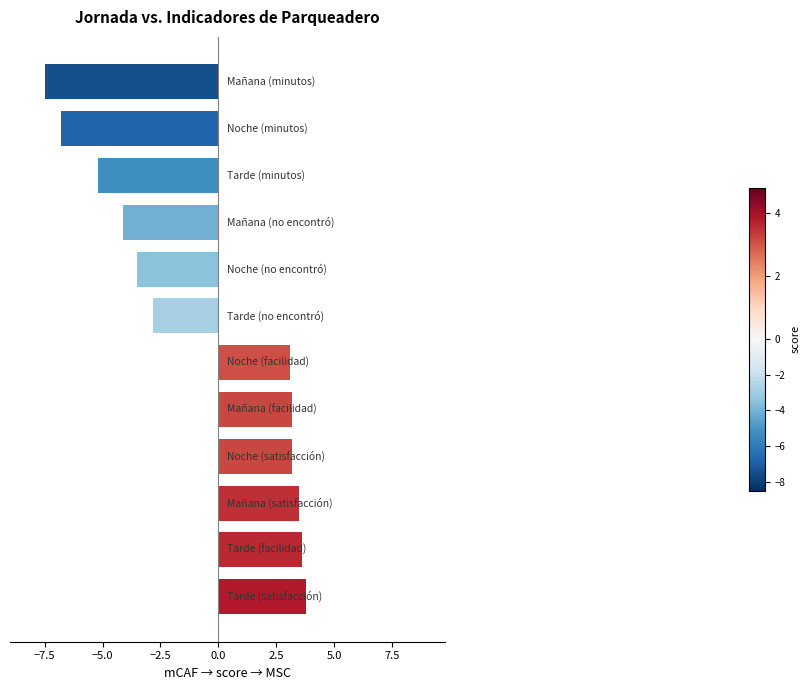

Does the chart contain any negative values?

Yes